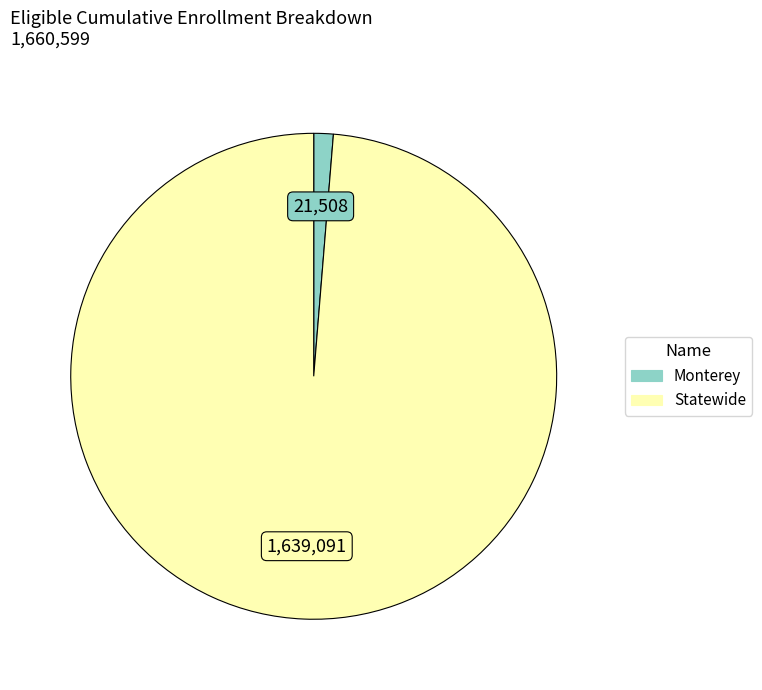

Rank the categories by value from highest to lowest.

Statewide, Monterey